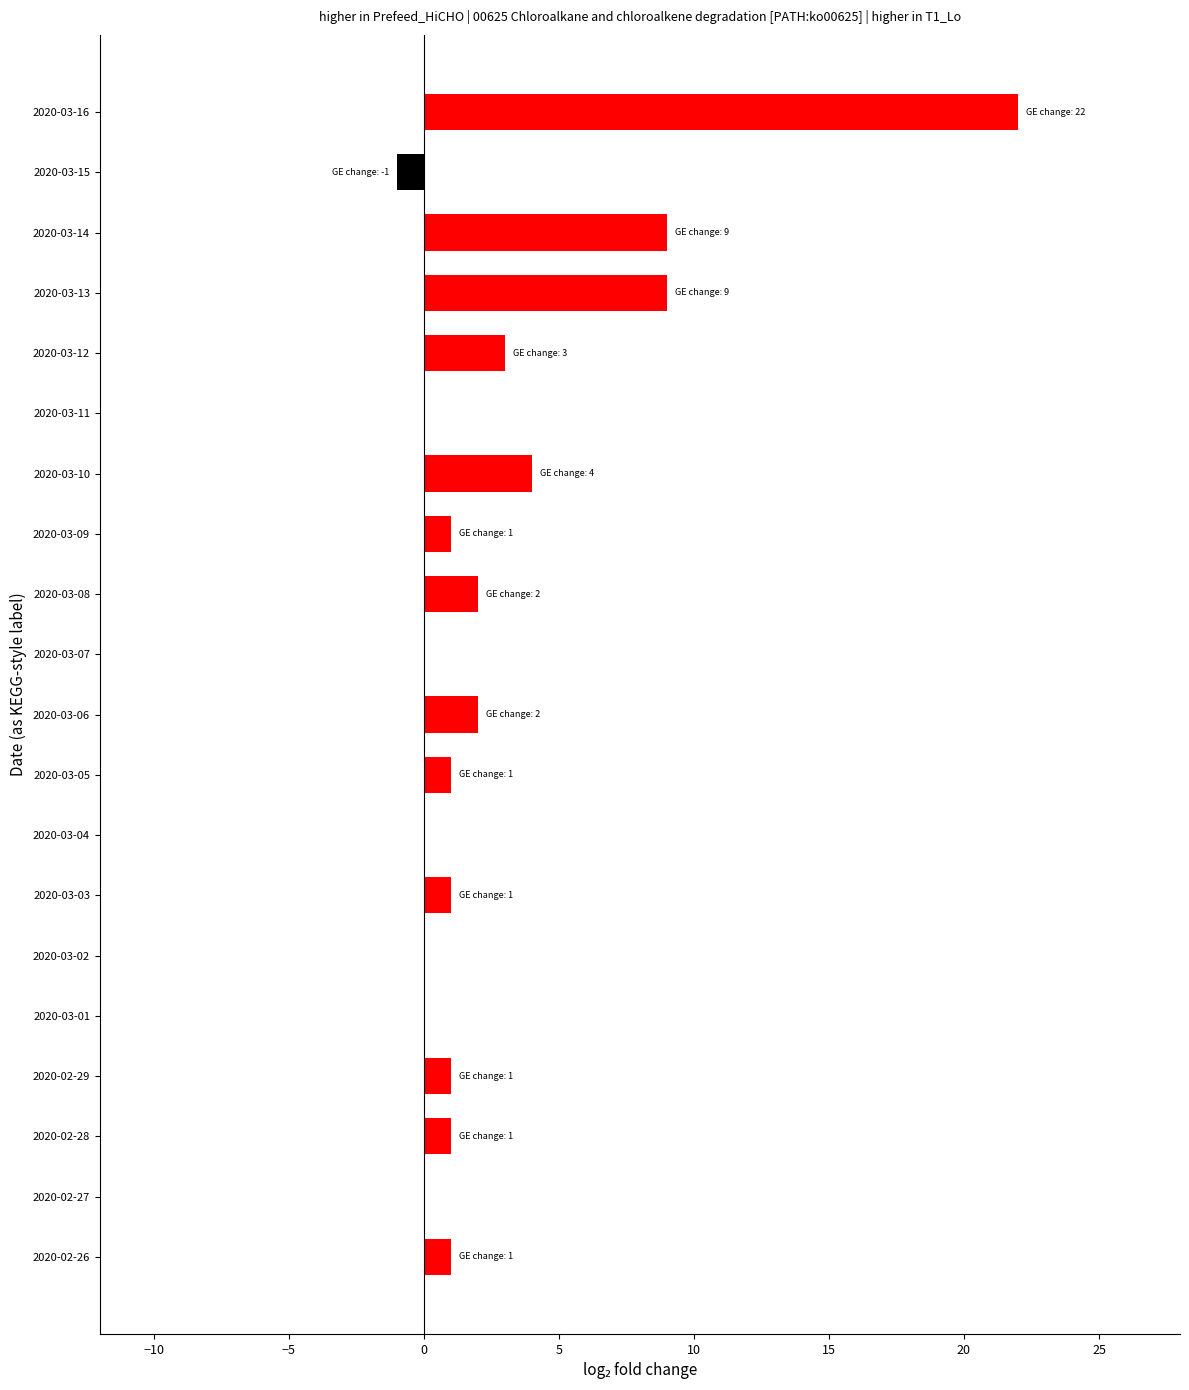

Does the chart contain stacked bars?

No